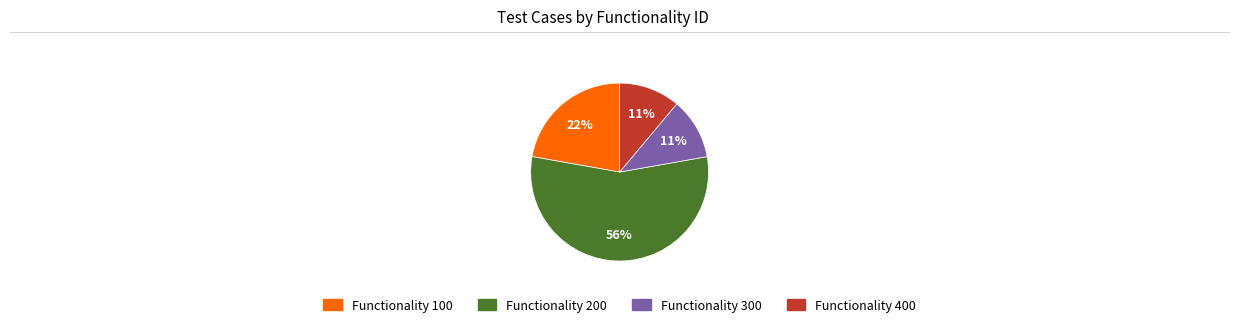

True or false: Functionality 400 accounts for 11% of the total.

True